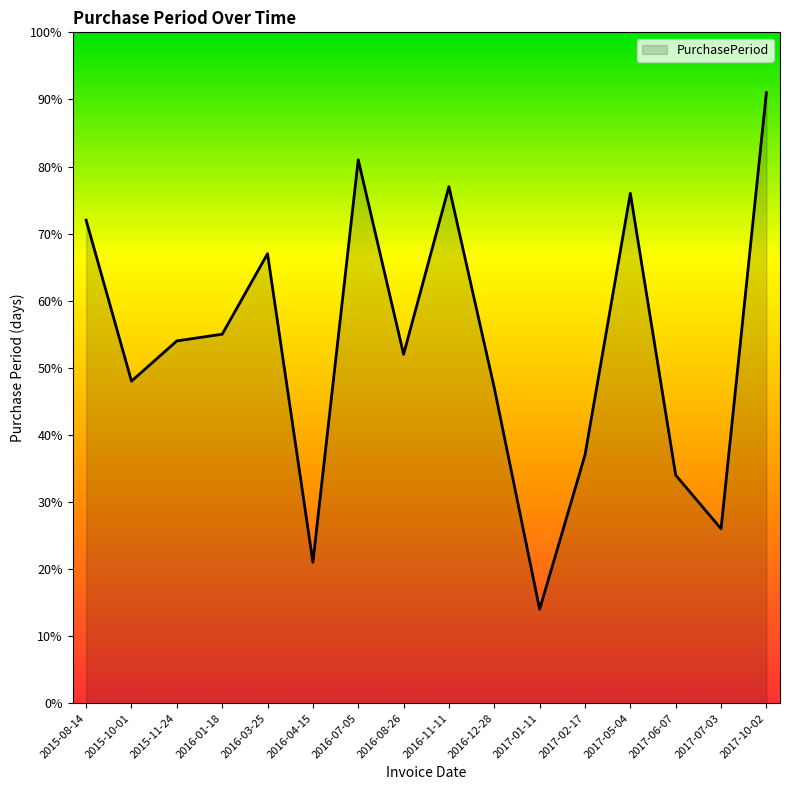

What is the sum of the values at 2017-02-17 and 2016-03-25?

104